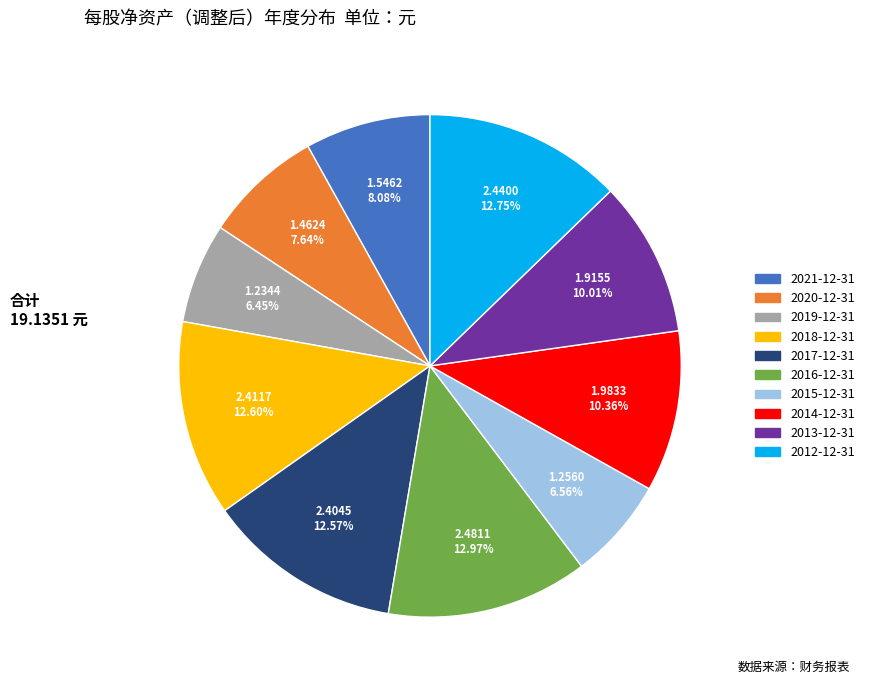

Between 2013-12-31 and 2021-12-31, which is larger?

2013-12-31